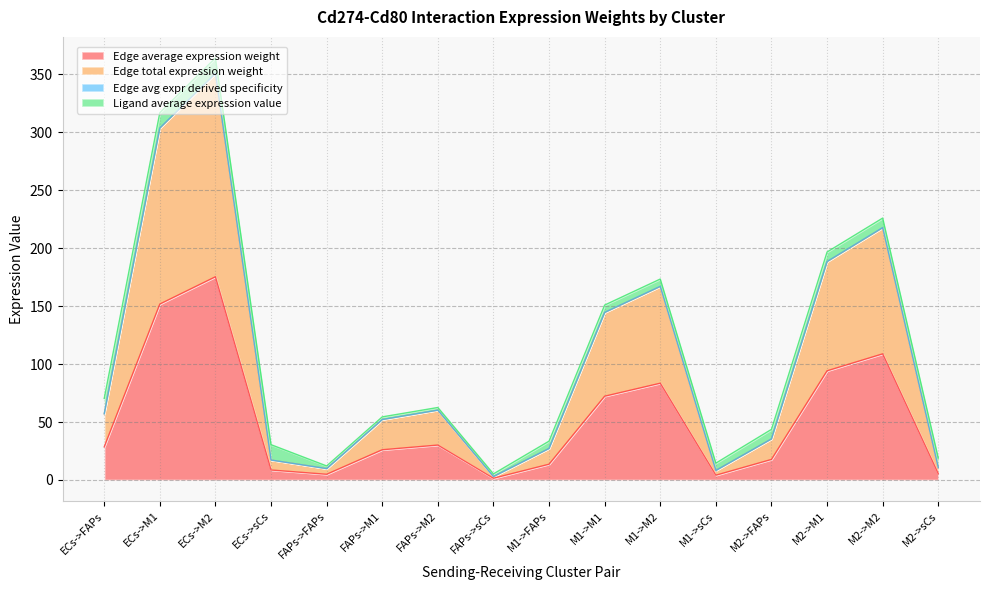

What is the difference between the second highest and minimum values in the Edge total expression weight series?

300.6